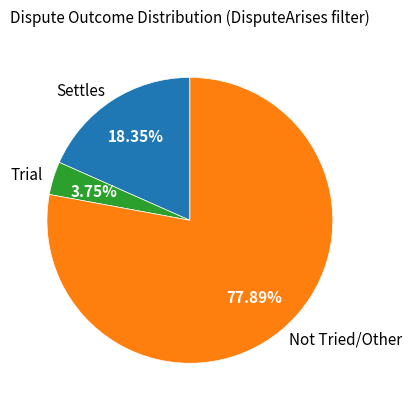

Is the sum of Settles and Not Tried/Other greater than half?

Yes